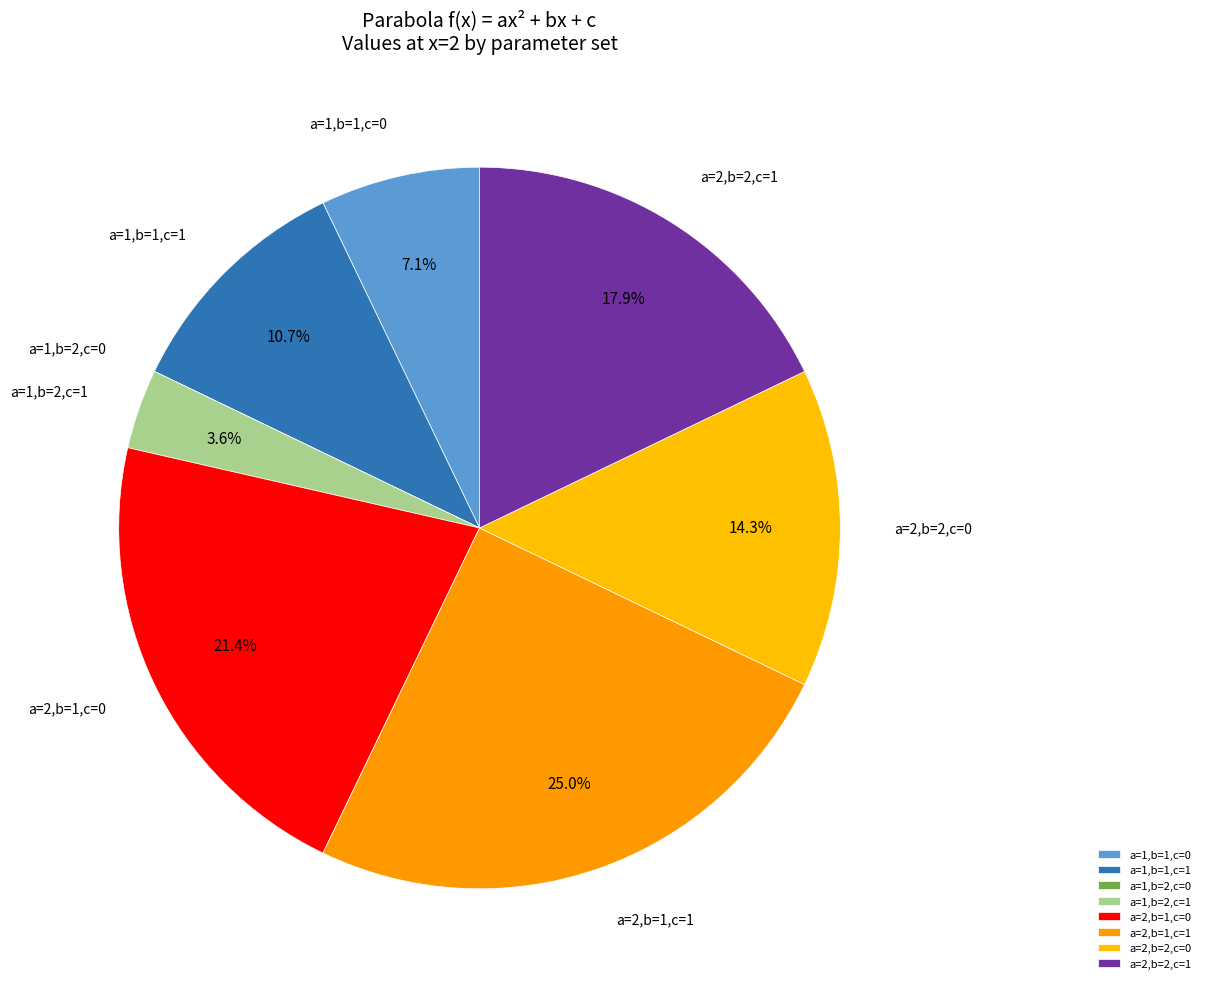

To the nearest percent, what is the average slice percentage?

12%